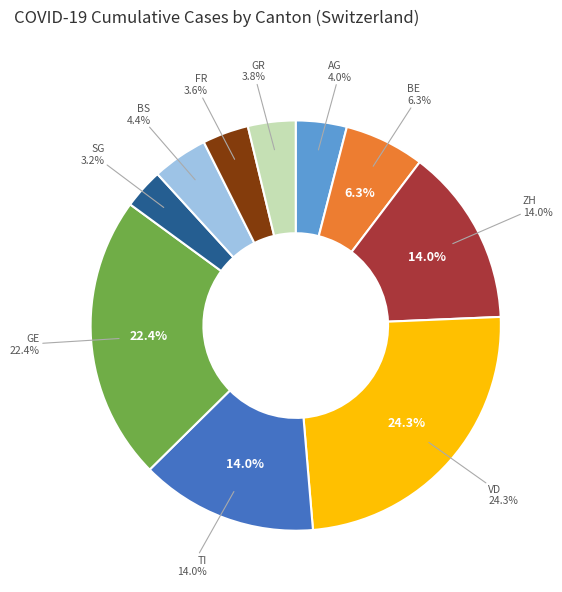

Between TI and BS, which is larger?

TI